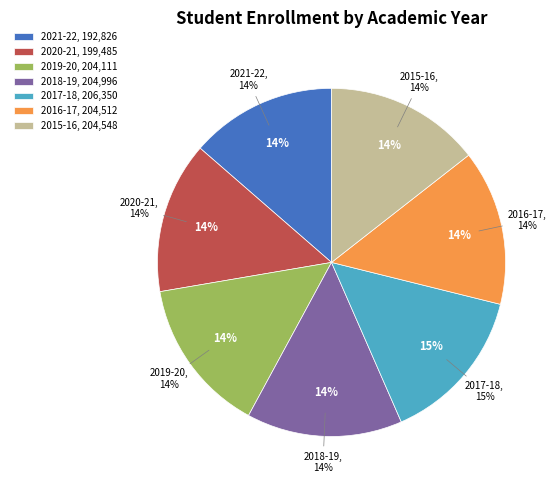

To the nearest percent, what percentage of the pie is 2020-21?

14%